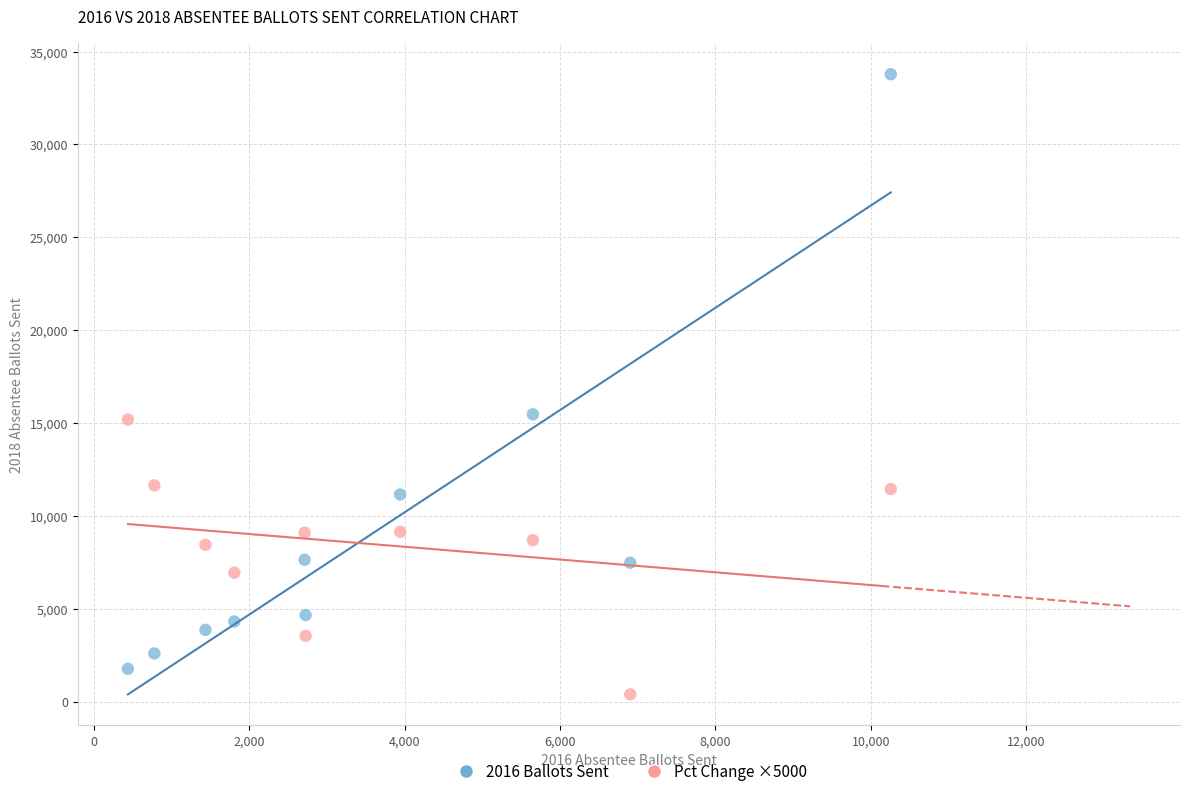

Across all data points, what is the range of X values (max minus min)?

9819.0